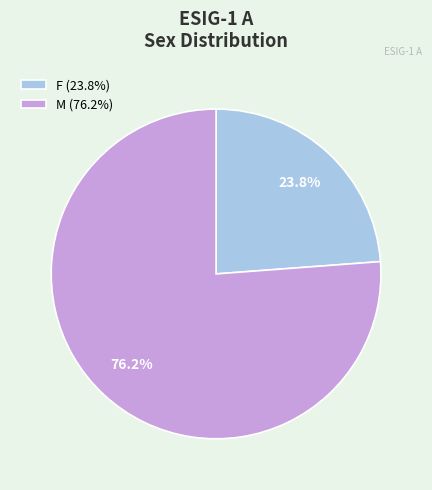

Which has a higher value, M or F?

M